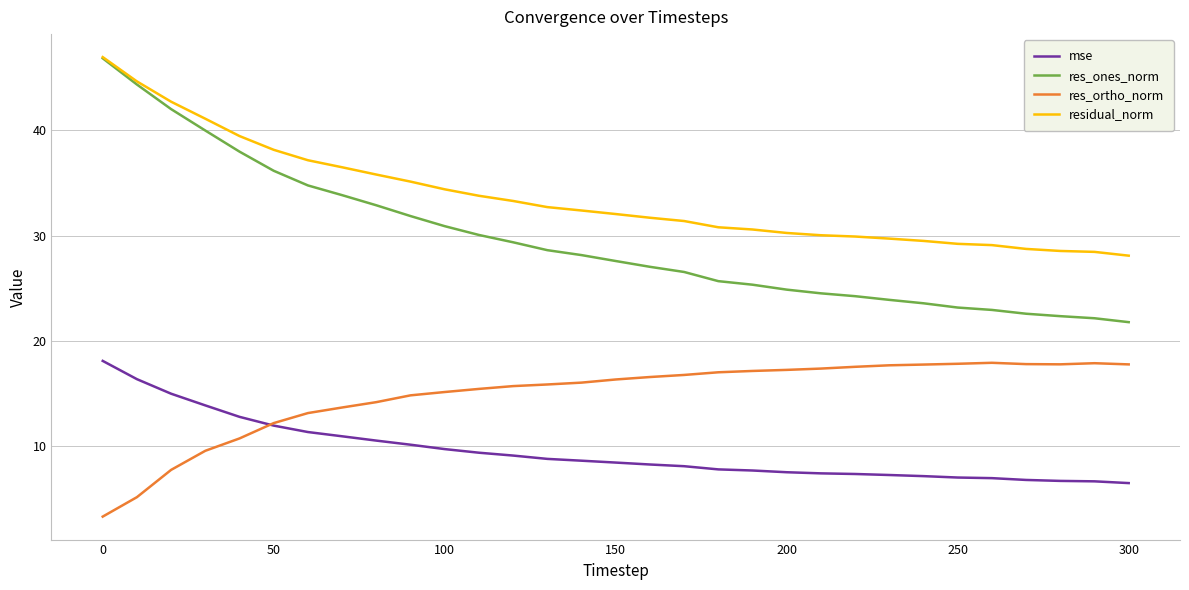

What is the minimum value for res_ortho_norm?

3.3